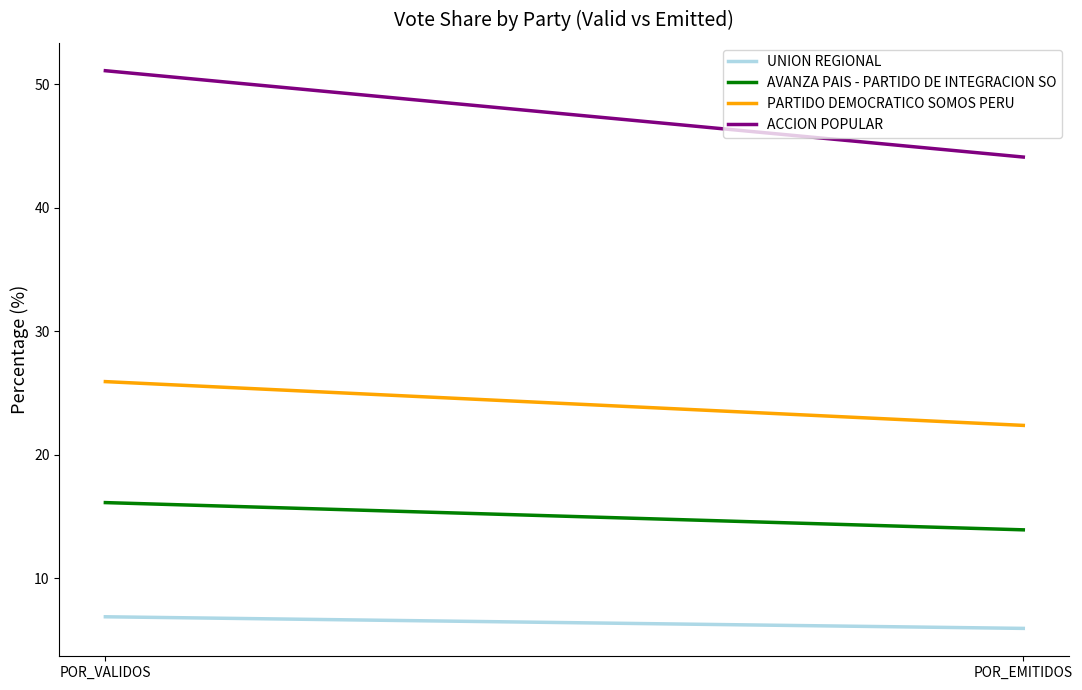

What is the average value of the AVANZA PAIS - PARTIDO DE INTEGRACION SO series?

15.0